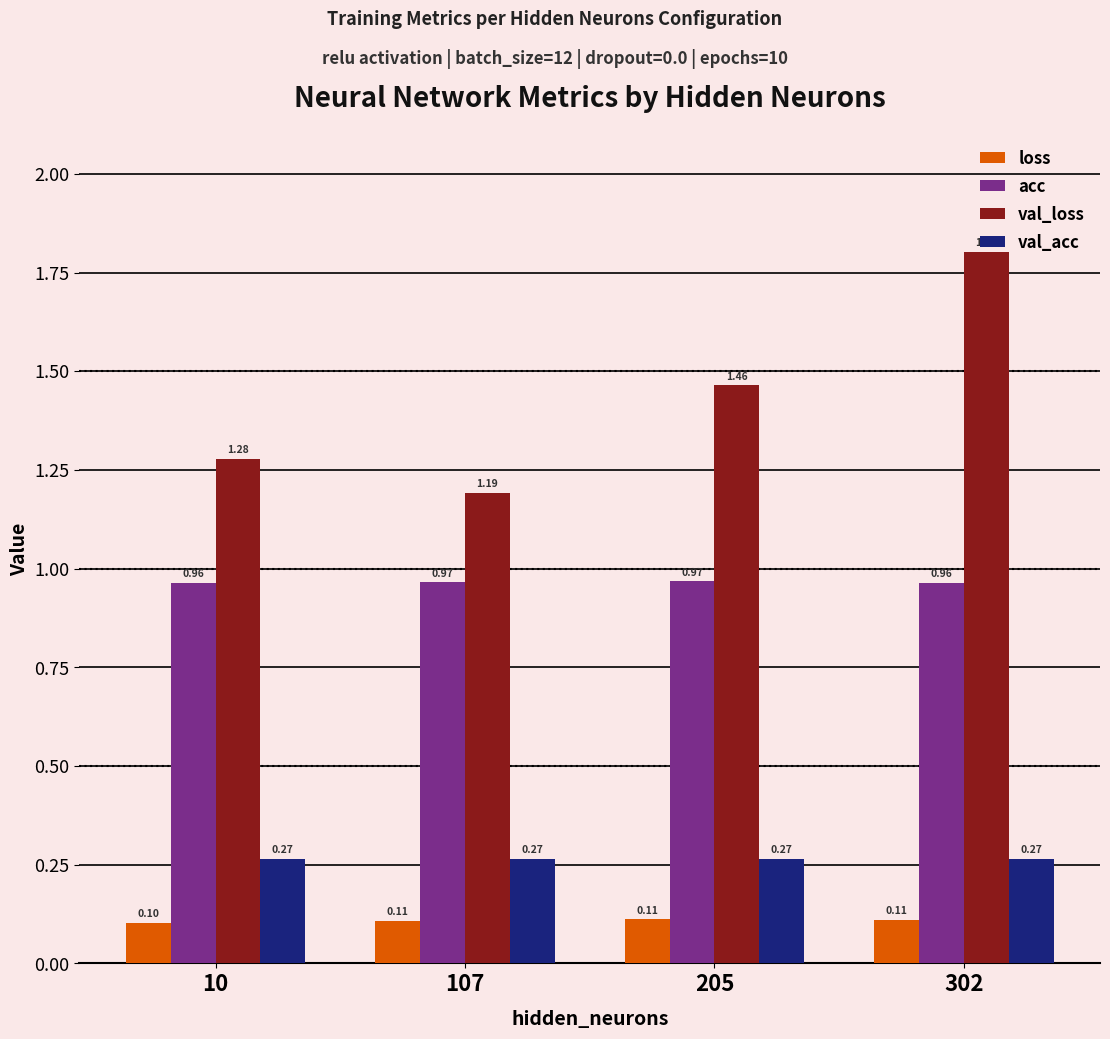

Rank the series at 302 from lowest to highest value.

loss, val_acc, acc, val_loss